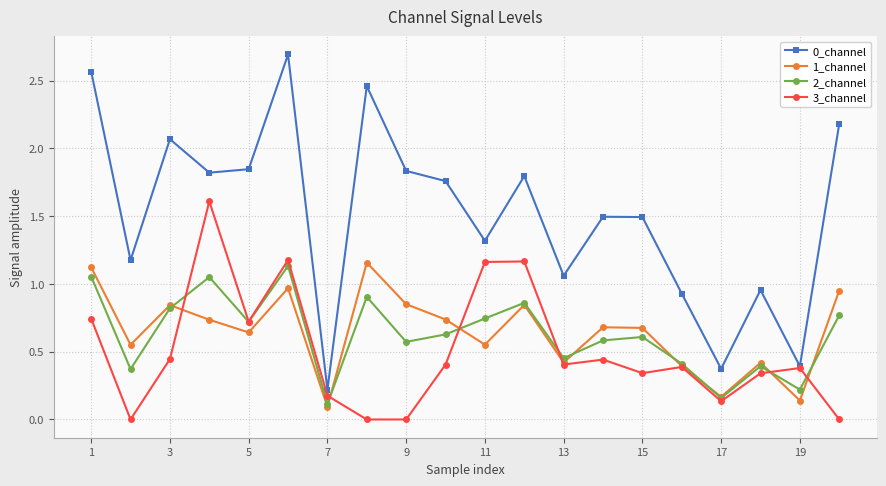

Rank the series by their maximum value, from lowest to highest.

2_channel, 1_channel, 3_channel, 0_channel